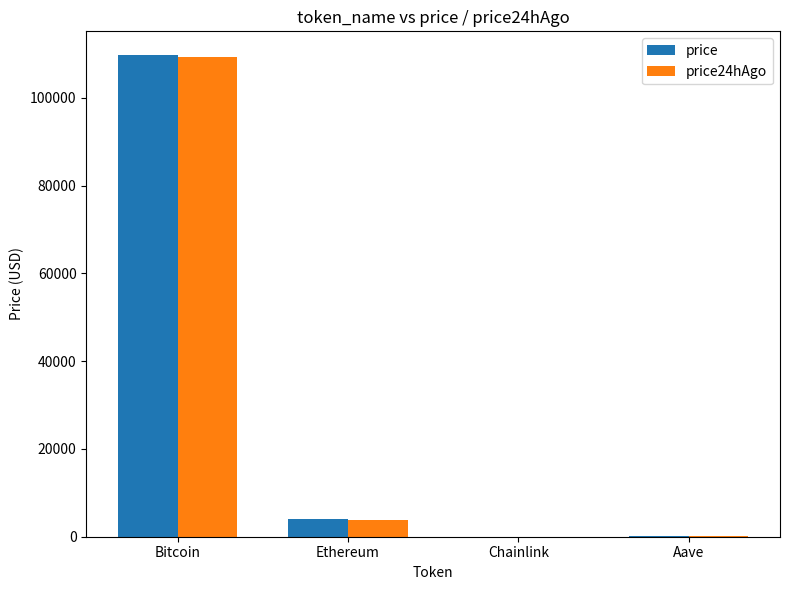

The value of price at Ethereum is 4029.8. True or false?

True